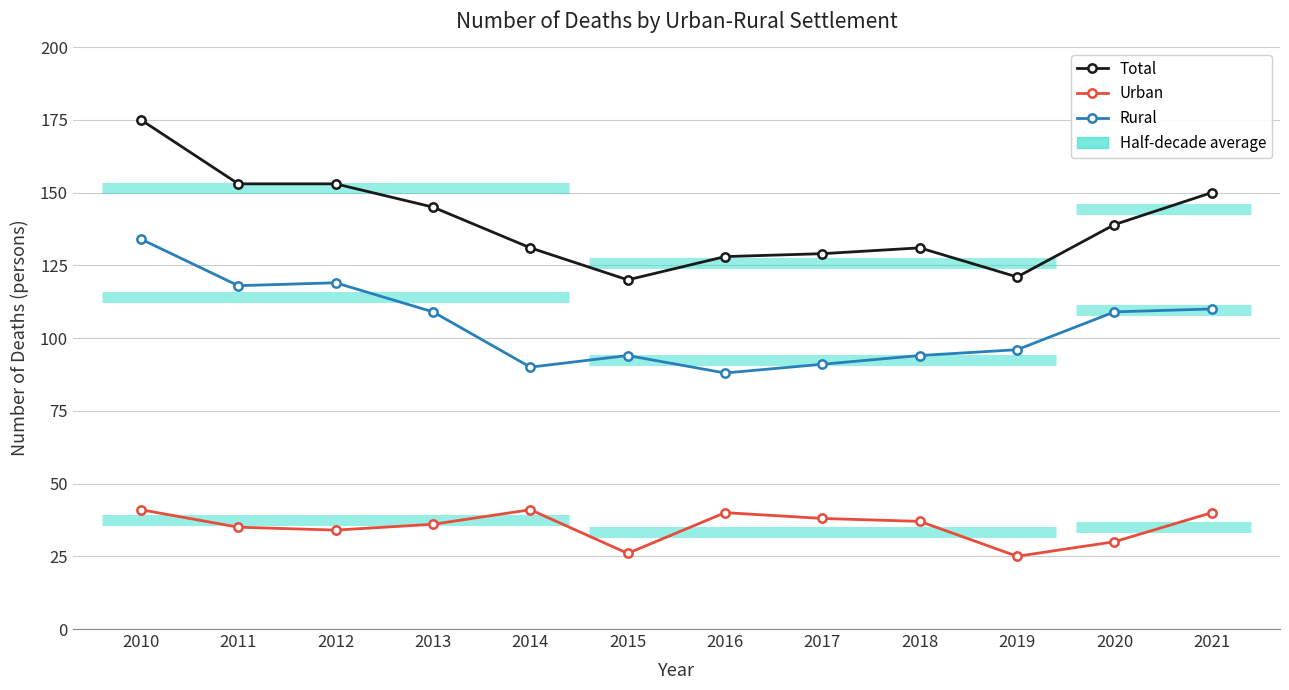

True or false: Rural and Total intersect in this chart.

False